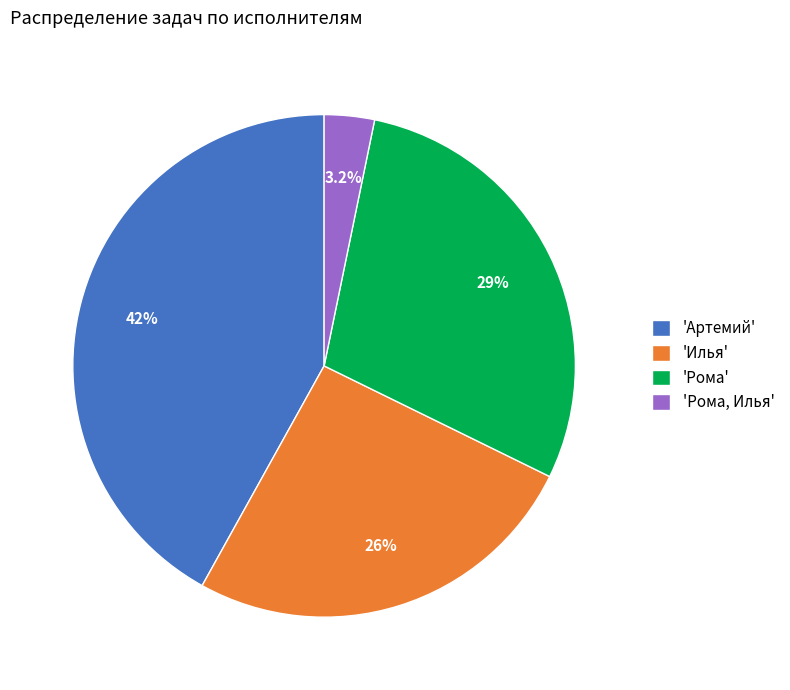

Rank the categories by value from lowest to highest.

'Рома, Илья', 'Илья', 'Рома', 'Артемий'